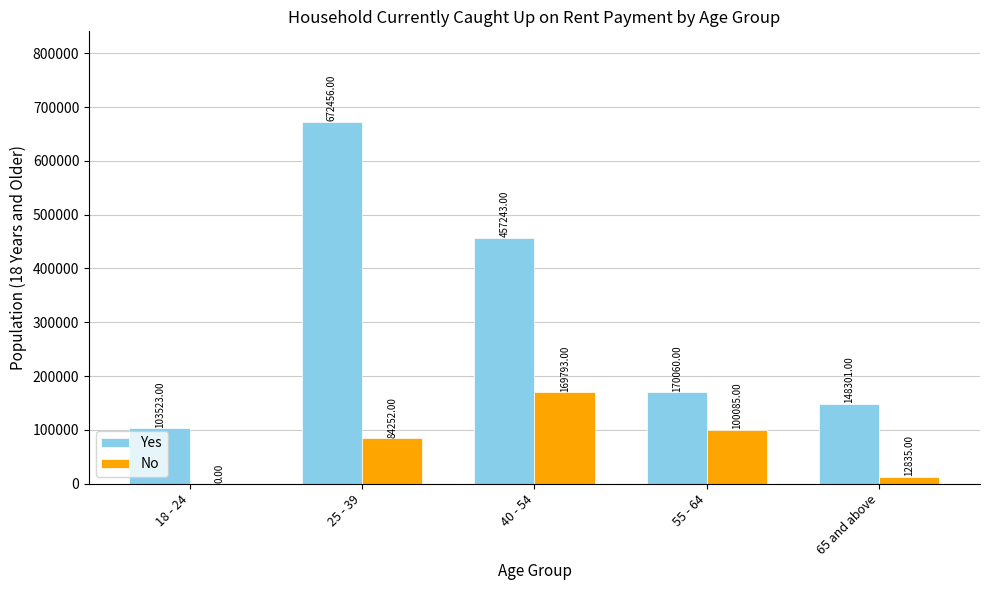

How many groups of bars are there?

5